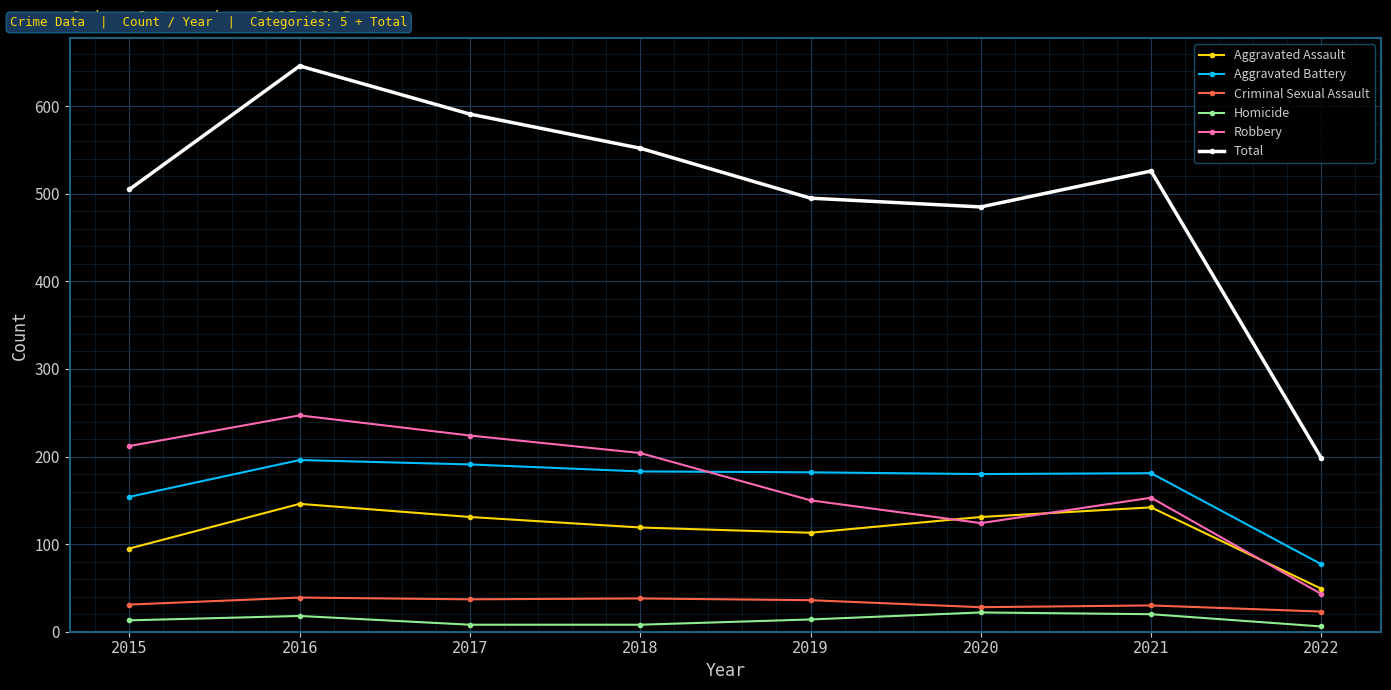

Is the value of Aggravated Battery at 2019 greater than the value of Criminal Sexual Assault at 2015?

Yes